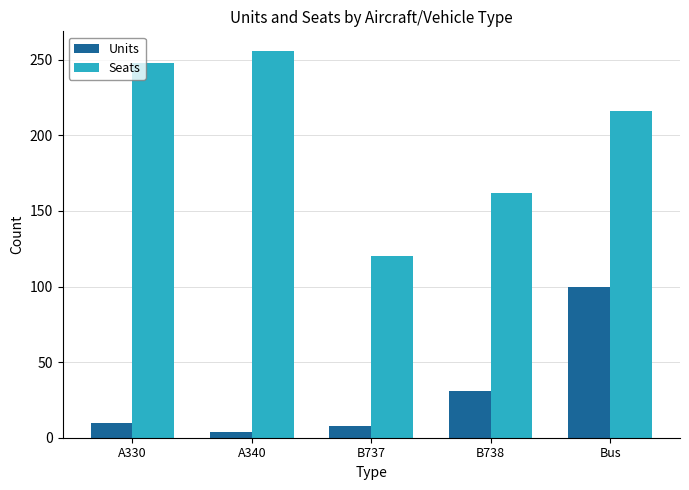

Rank the series by their maximum value, from lowest to highest.

Units, Seats